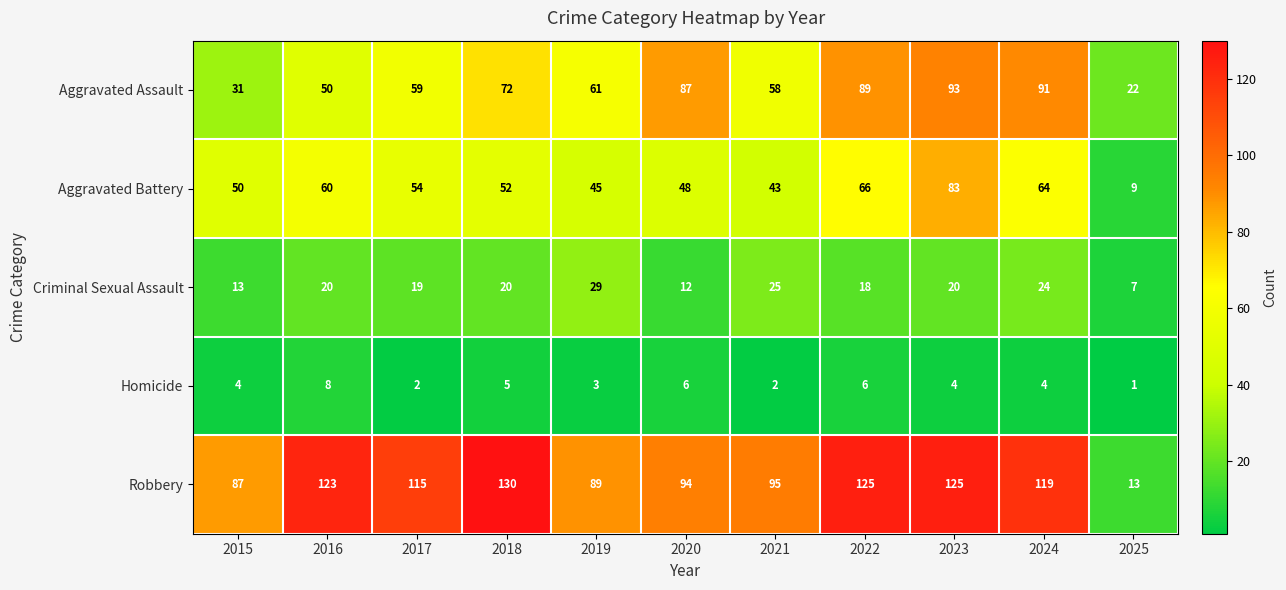

At which category is the sum across all series the highest?

2023